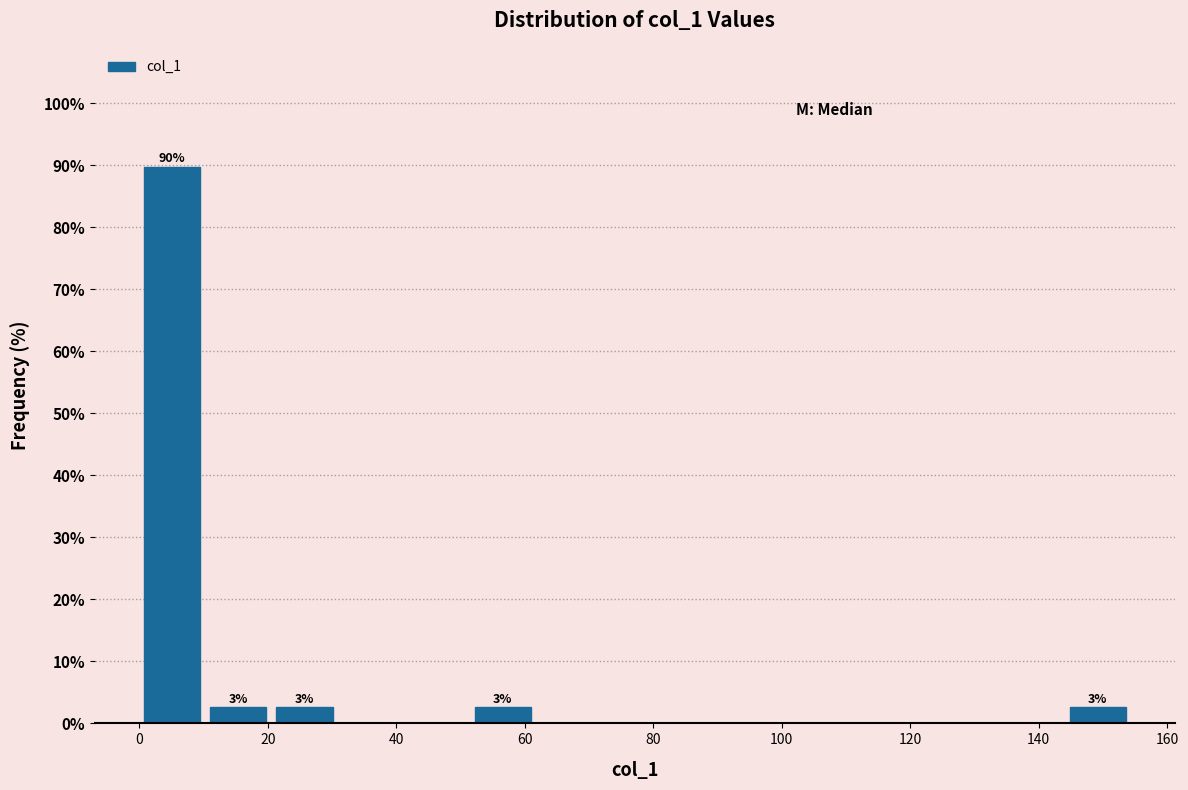

Over which range of the x-axis is the bar tallest?

0 to 10